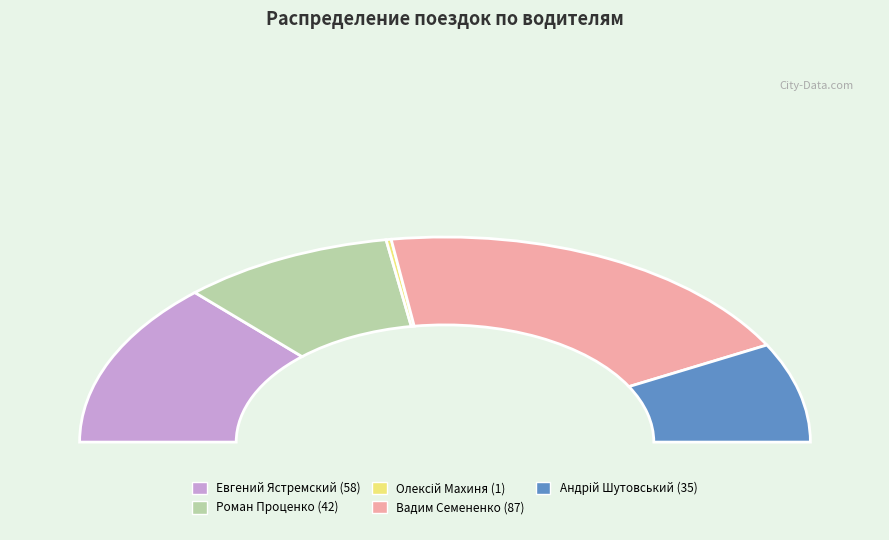

Combined, what portion of the pie is Андрій Шутовський and Вадим Семененко?

54.7%